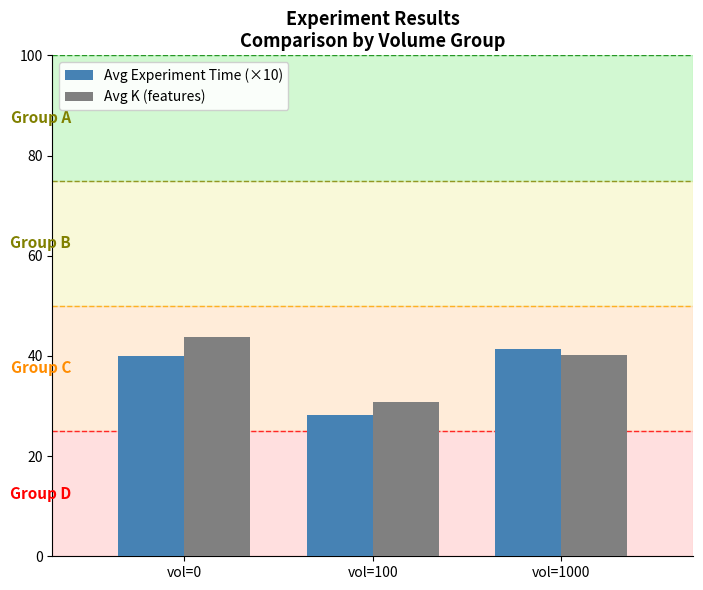

What is the difference between the highest and lowest values at vol=1000?

1.3